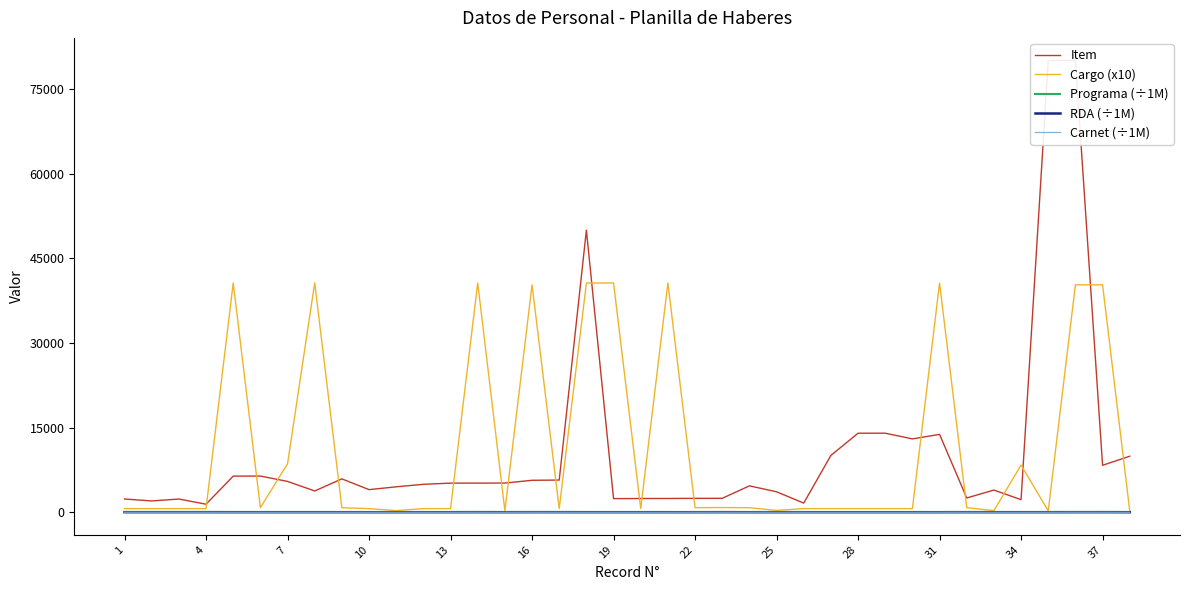

Between 13 and 24, which series saw the biggest shift?

Cargo (x10)